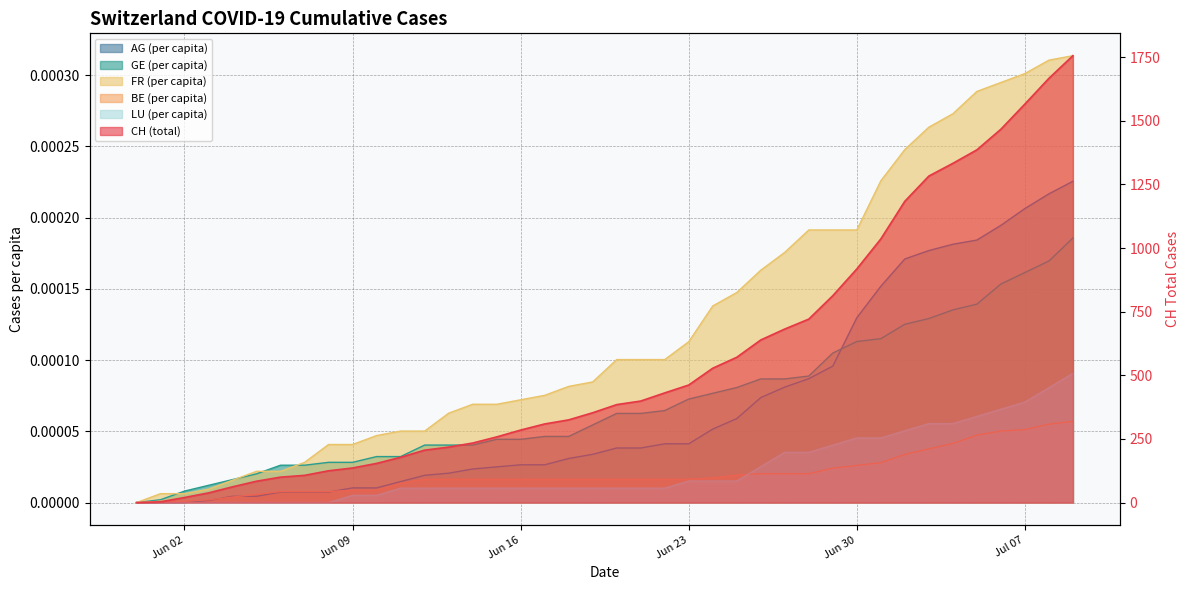

True or false: GE_pc and CH intersect in this chart.

False